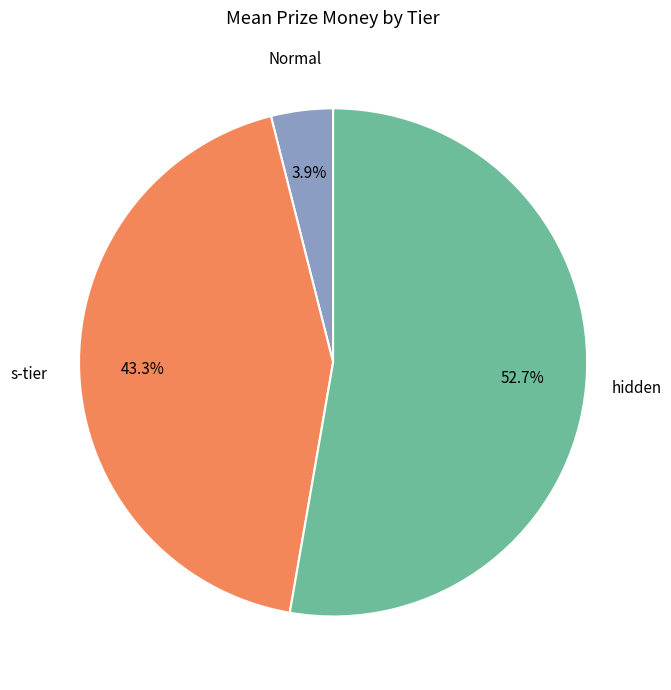

Is there any slice that represents more than half of the pie?

Yes